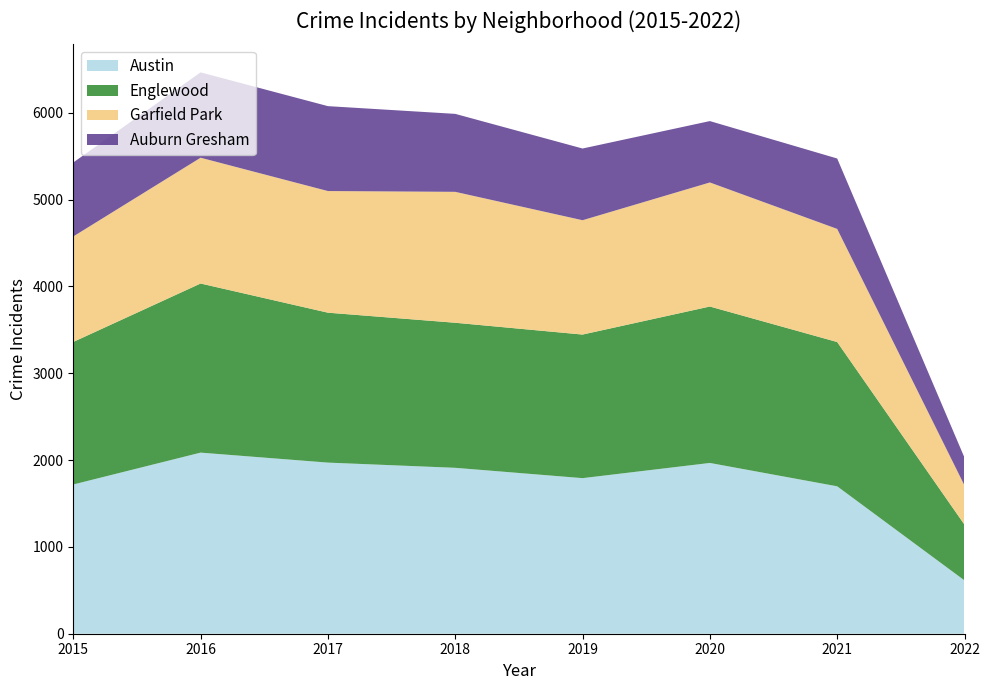

Reading right to left, transcribe all the data shown in this chart.

Austin: 2022=614	2021=1698	2020=1967	2019=1792	2018=1911	2017=1971	2016=2086	2015=1719
Englewood: 2022=642	2021=1662	2020=1802	2019=1654	2018=1671	2017=1727	2016=1948	2015=1642
Garfield Park: 2022=452	2021=1303	2020=1429	2019=1317	2018=1508	2017=1401	2016=1449	2015=1215
Auburn Gresham: 2022=320	2021=811	2020=707	2019=826	2018=898	2017=978	2016=983	2015=852